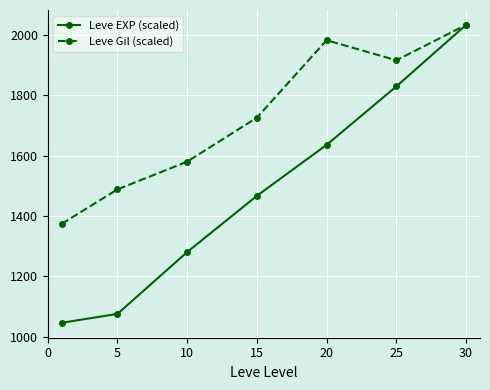

Which series has the largest range (max minus min)?

Leve EXP (scaled)